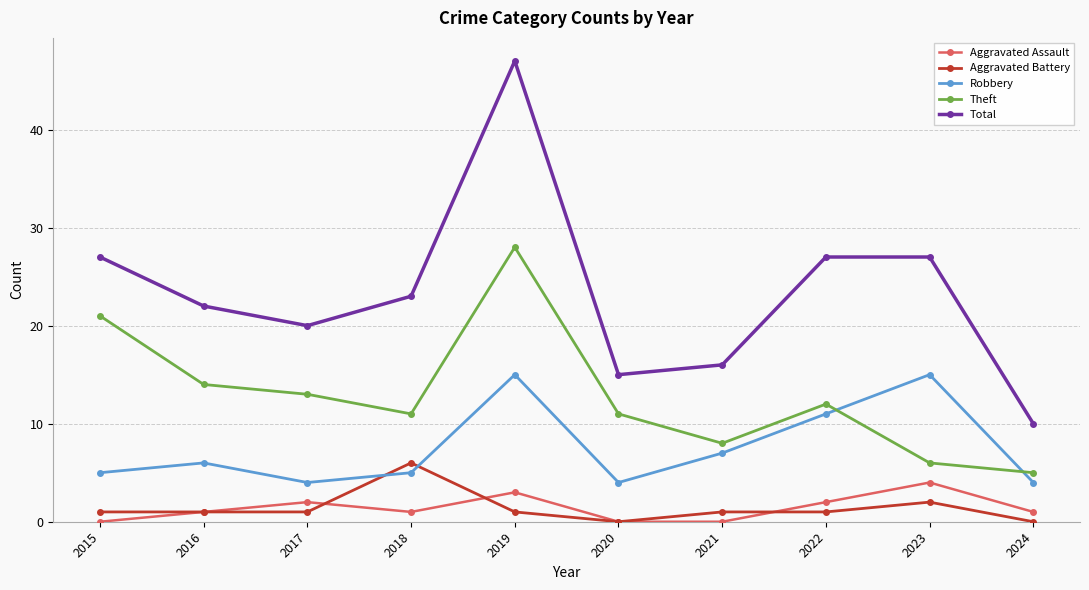

What is the value of the Theft point at the 10th from the left?

5